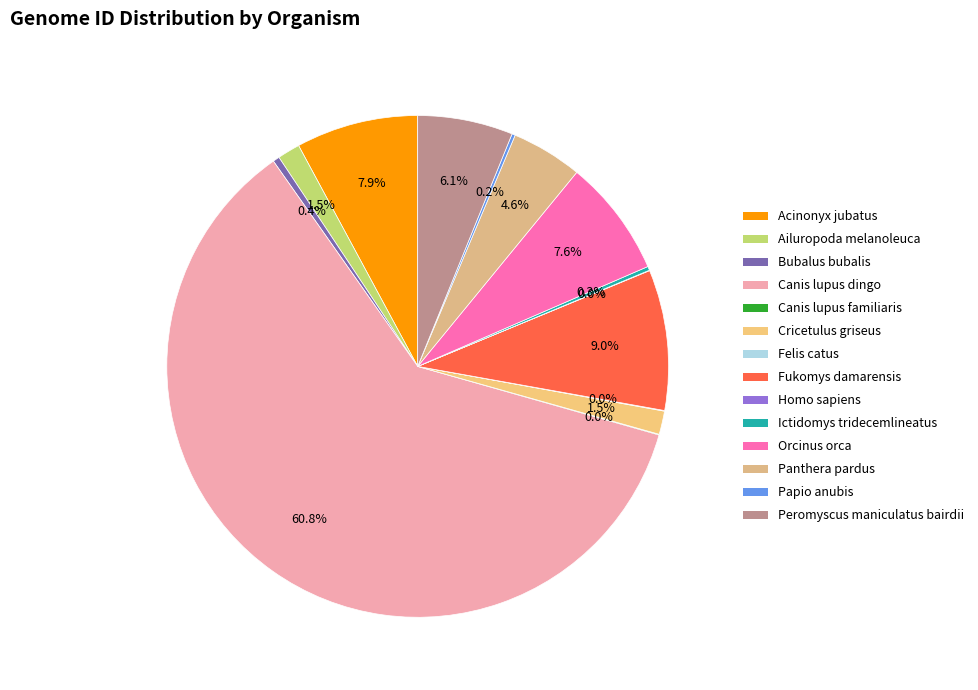

To the nearest percent, what is the difference between the Panthera pardus and Felis catus slice percentages?

5%